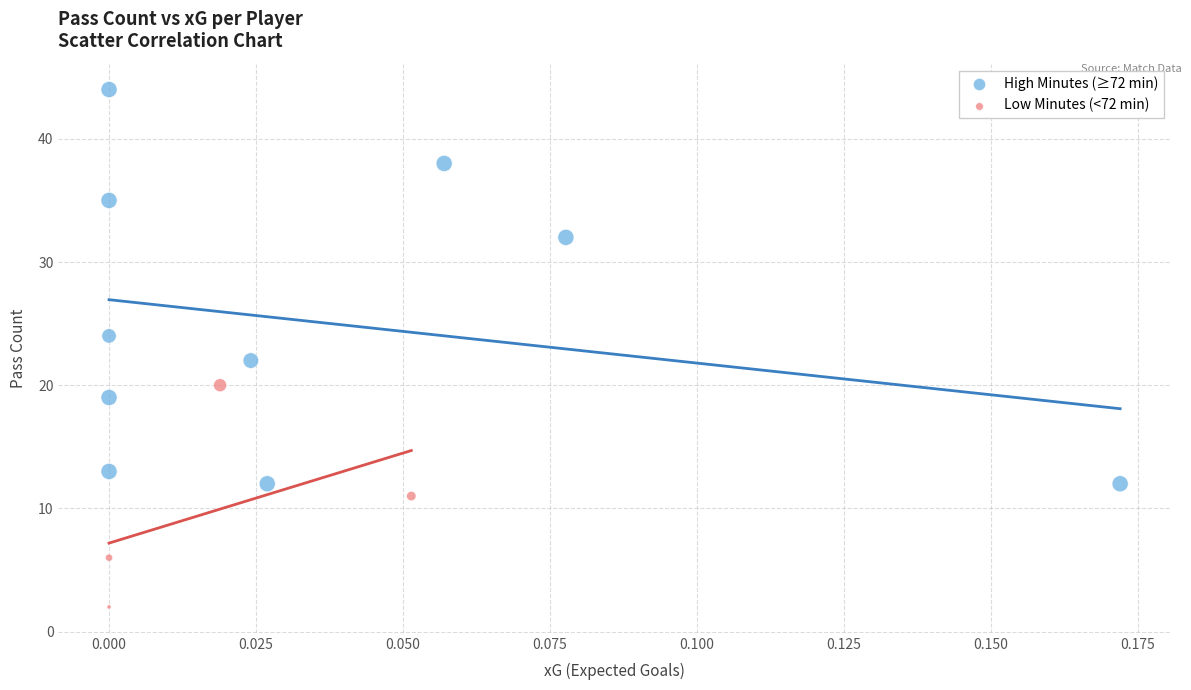

Which series contains the lowest Y value?

Low Minutes (<72 min)